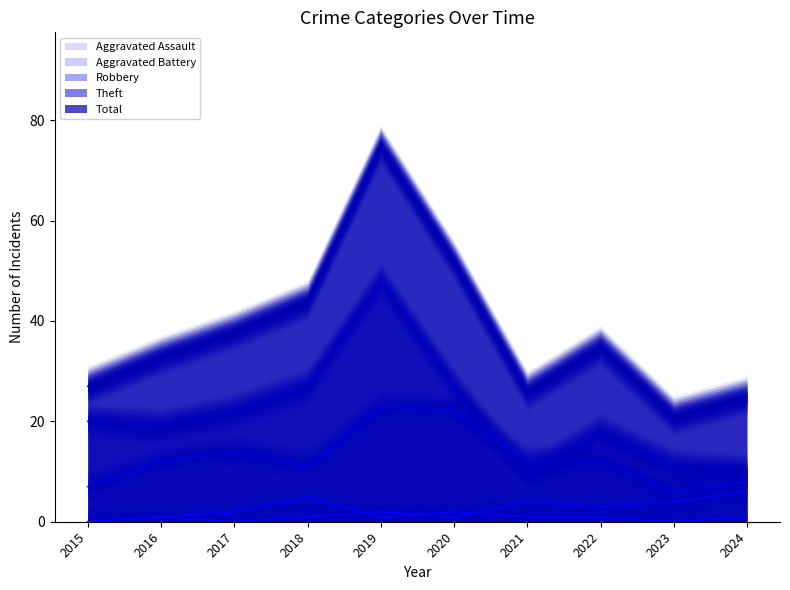

True or false: Aggravated Battery has a value of 0 at 2015.

True